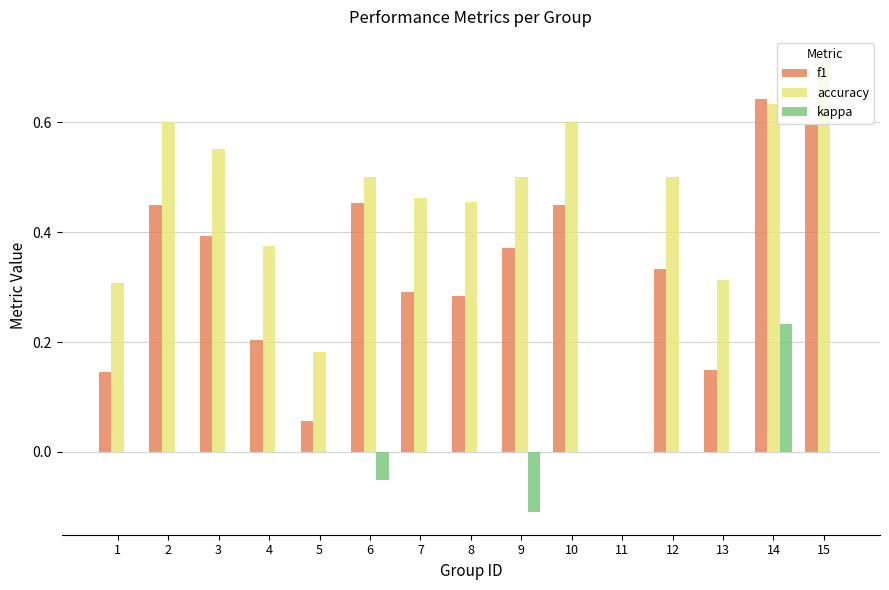

Between 4 and 7, which series saw the biggest shift?

f1